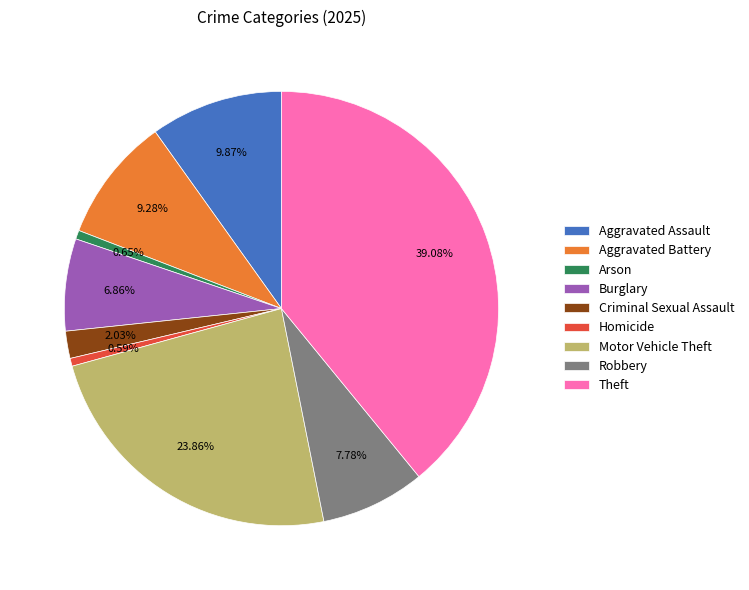

To the nearest percent, what is the difference between the Motor Vehicle Theft and Aggravated Assault slice percentages?

14%